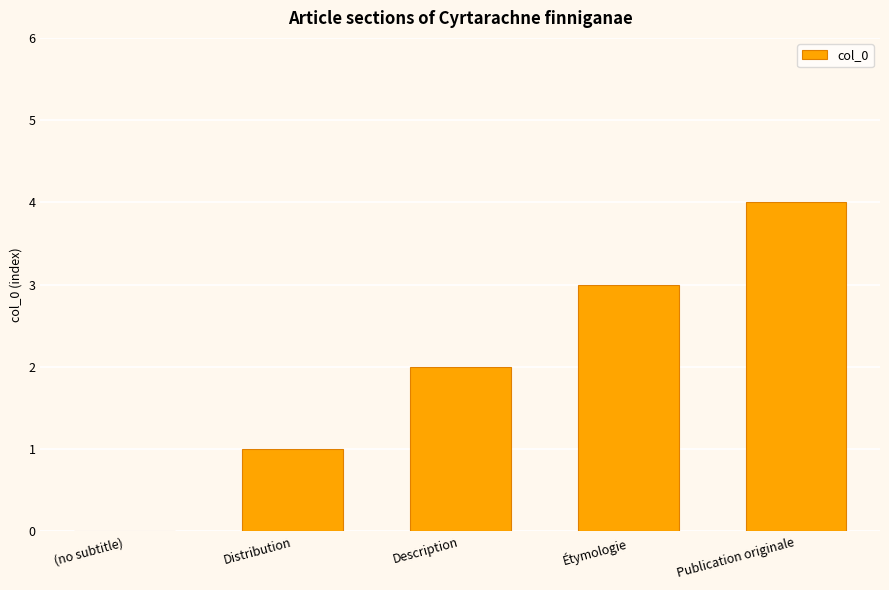

Between Description and Étymologie, which is larger?

Étymologie